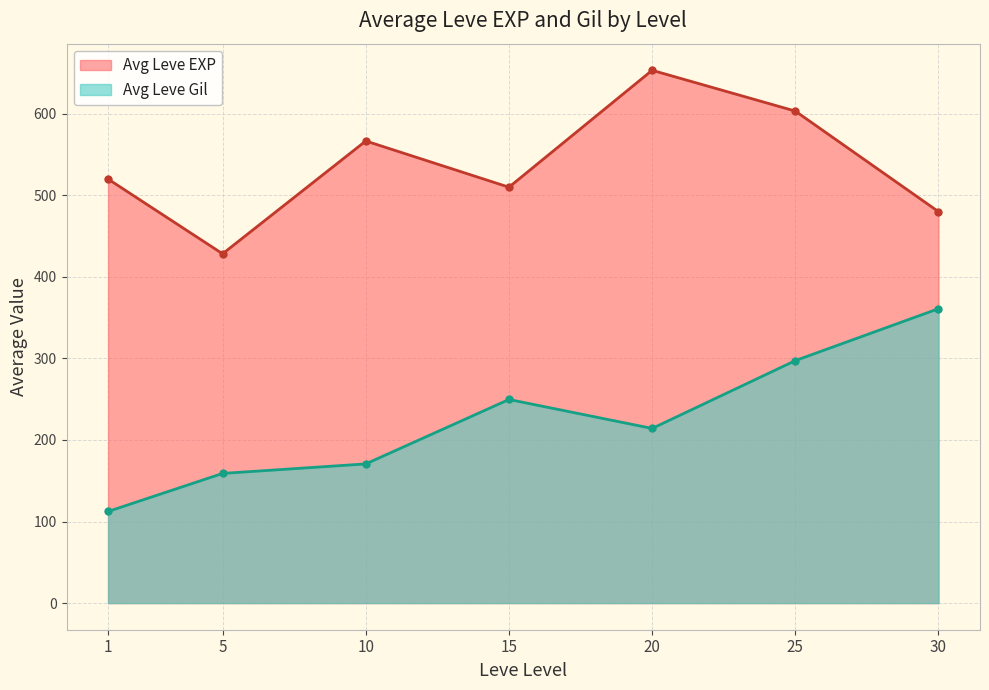

List the series in order of their overall mean, lowest first.

Avg Leve Gil, Avg Leve EXP